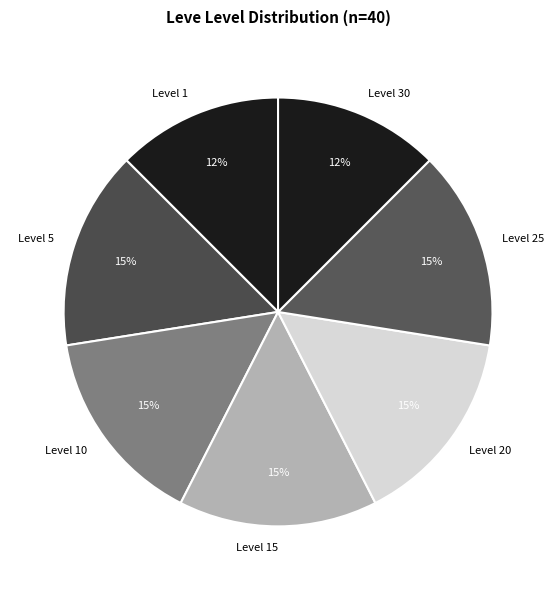

Count the number of slices in the pie.

7